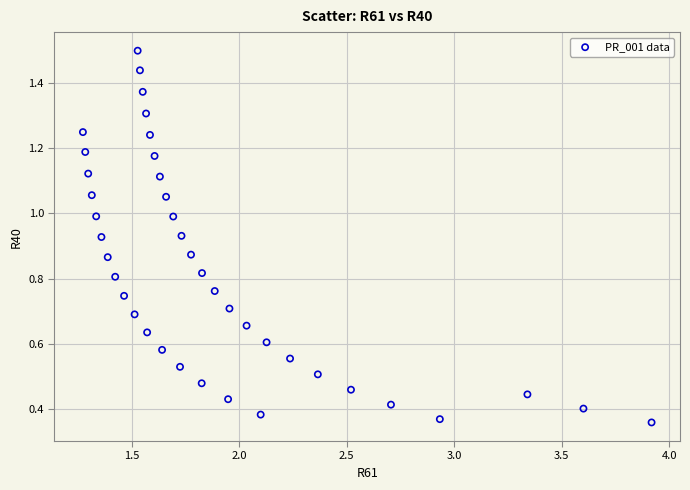

What is the range of X values (max minus min)?

2.6